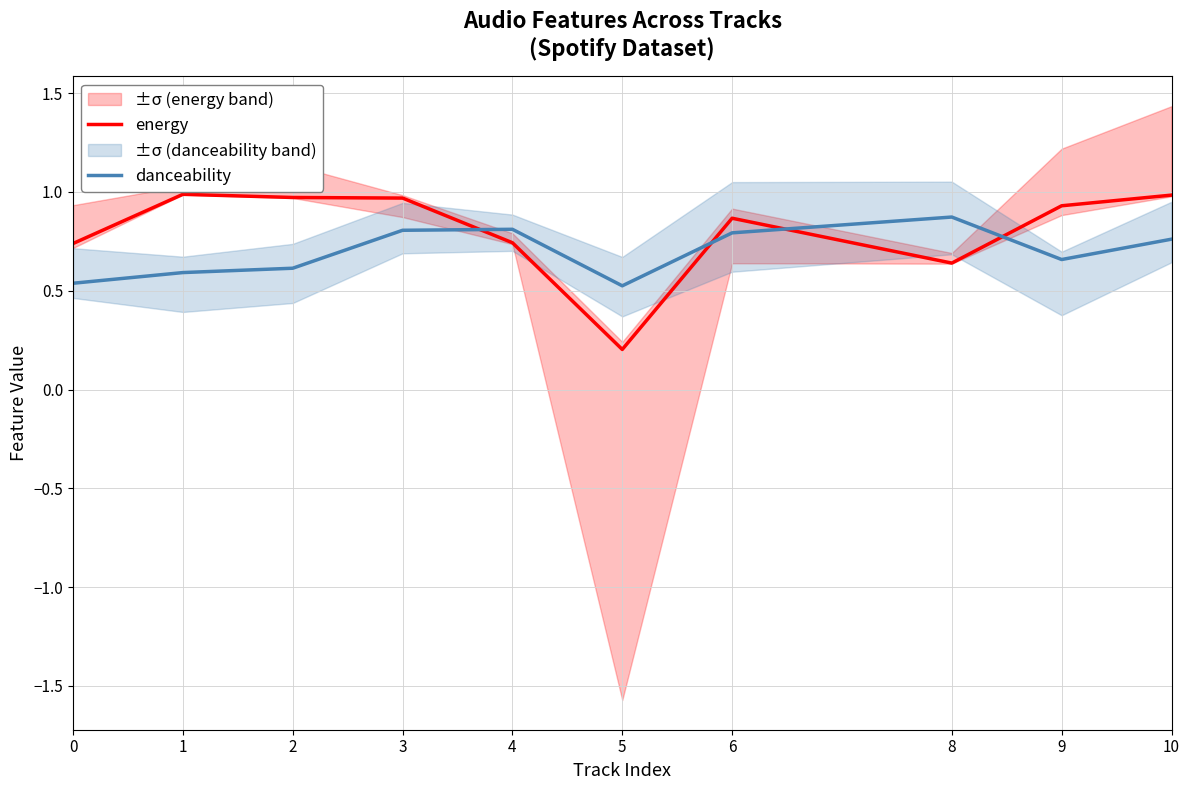

Reading left to right, list all the values displayed in this chart.

energy: 0=0.7	1=1.0	2=1.0	3=1.0	4=0.7	5=0.2	6=0.9	8=0.6	9=0.9	10=1.0
danceability: 0=0.5	1=0.6	2=0.6	3=0.8	4=0.8	5=0.5	6=0.8	8=0.9	9=0.7	10=0.8